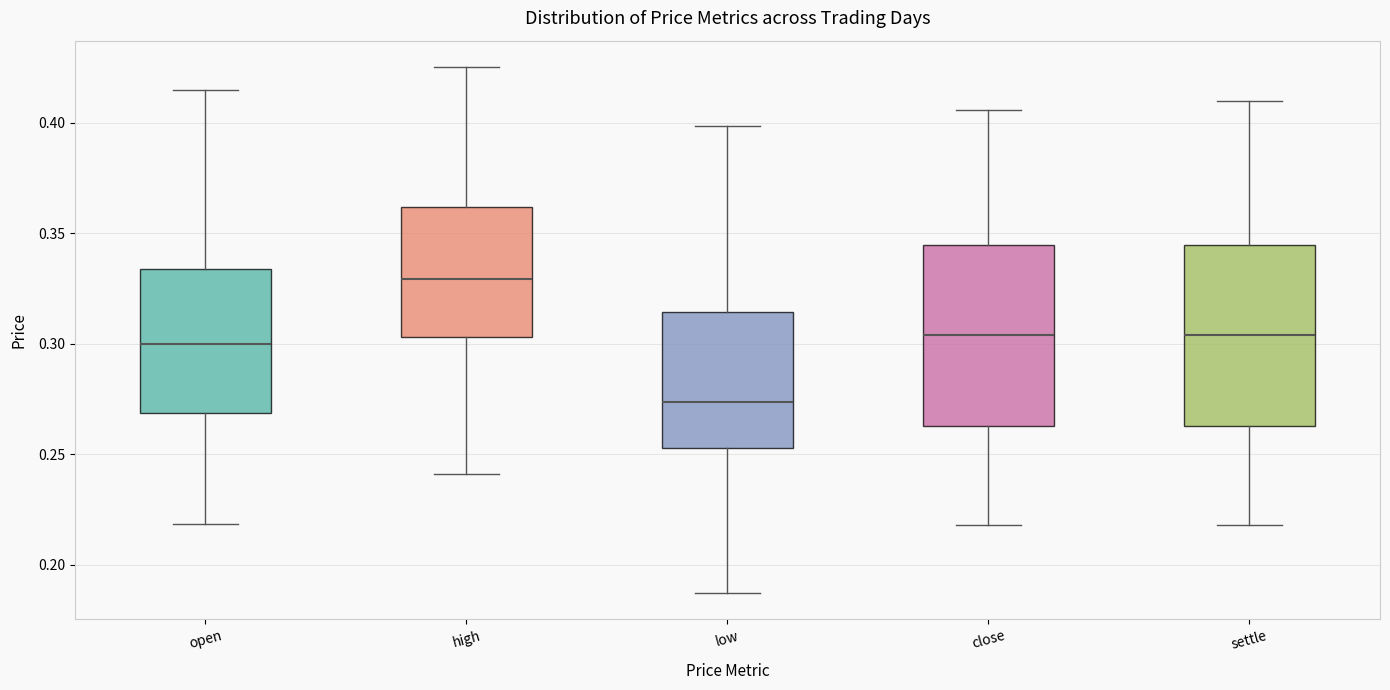

Reading left to right, transcribe this box plot: for each box, give where its median line is, the range the box spans, and where its two whiskers end, as read against the y-axis. The values are not printed on the chart, so give them approximately, as read against the axis.

open: median 0.300, box 0.270 to 0.335, whiskers 0.220 to 0.415
high: median 0.330, box 0.305 to 0.360, whiskers 0.240 to 0.425
low: median 0.275, box 0.255 to 0.315, whiskers 0.185 to 0.400
close: median 0.305, box 0.265 to 0.345, whiskers 0.220 to 0.405
settle: median 0.305, box 0.265 to 0.345, whiskers 0.220 to 0.410